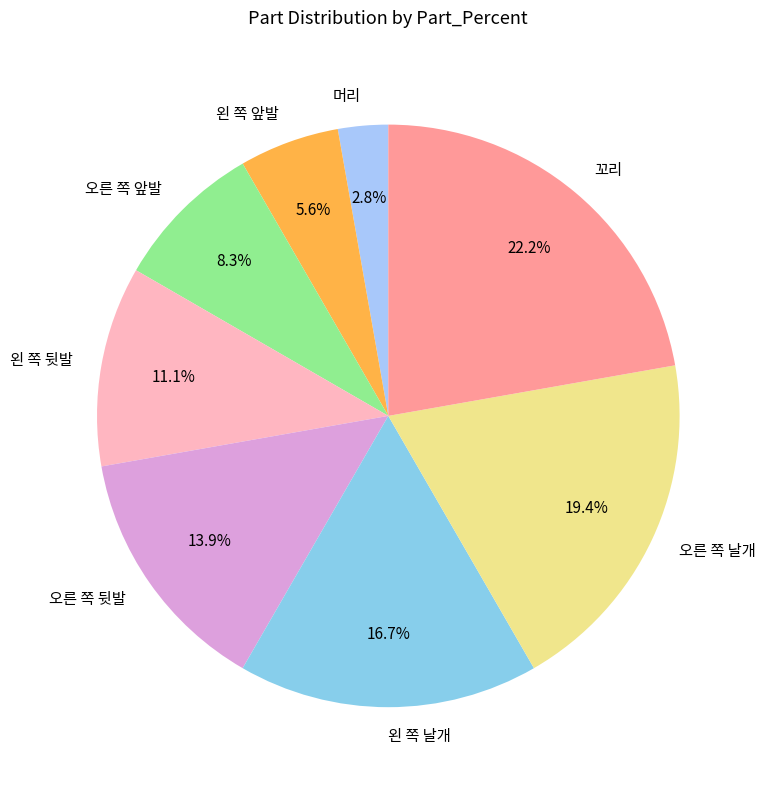

Which slice is the largest?

꼬리